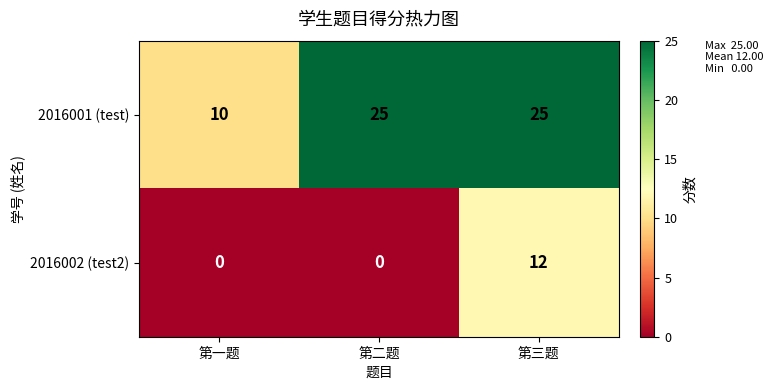

Reading right to left, transcribe all the data shown in this chart.

2016001 (test): 第三题=25	第二题=25	第一题=10
2016002 (test2): 第三题=12	第二题=0	第一题=0